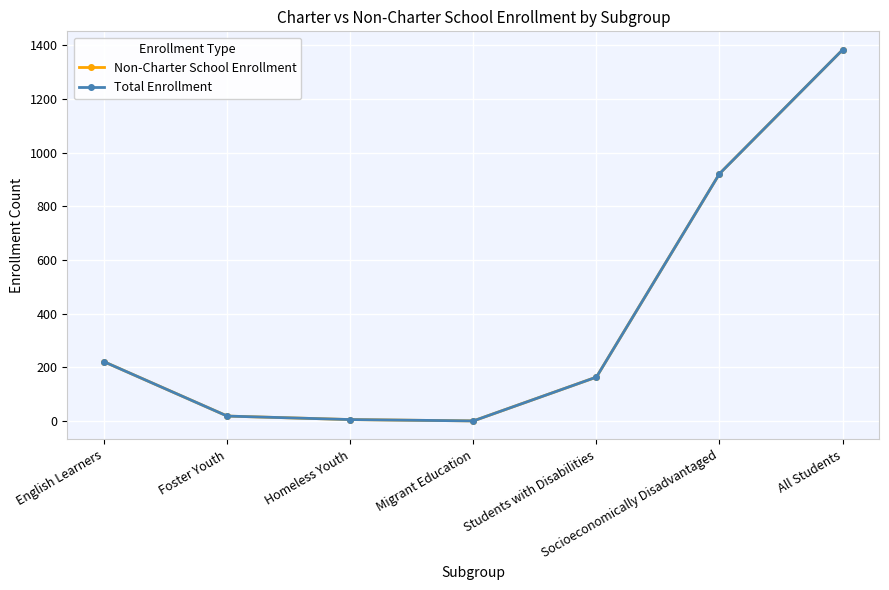

What is the maximum value for Non-Charter School Enrollment?

1382